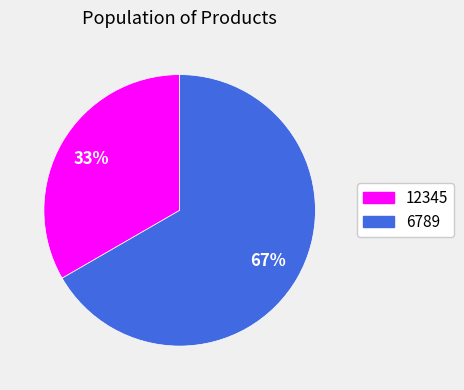

Which slice is the largest?

6789